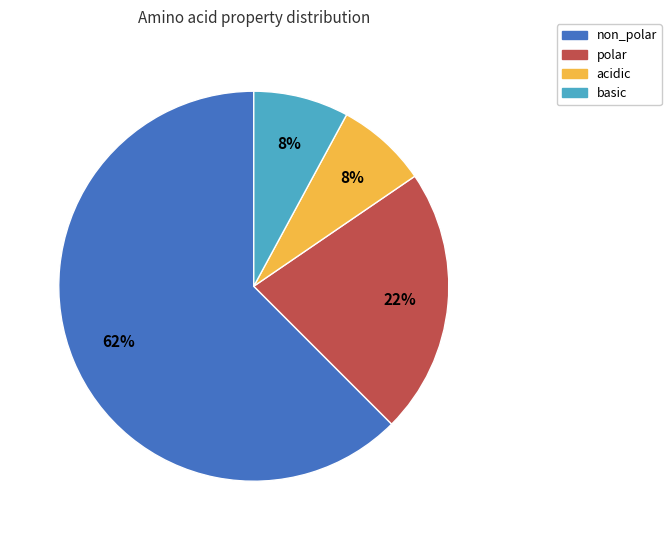

What percentage is the acidic slice, to the nearest percent?

8%